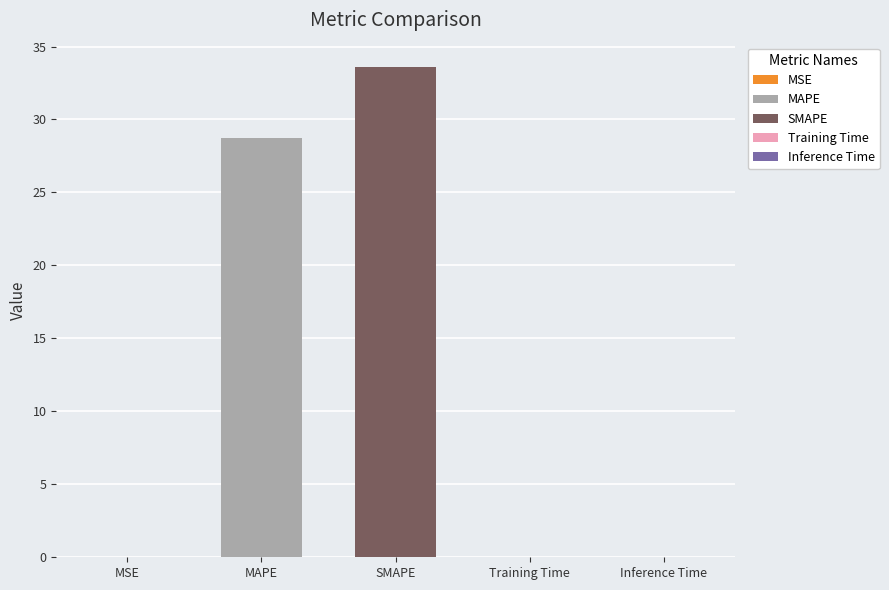

Are the bars grouped side by side (vs. stacked)?

No